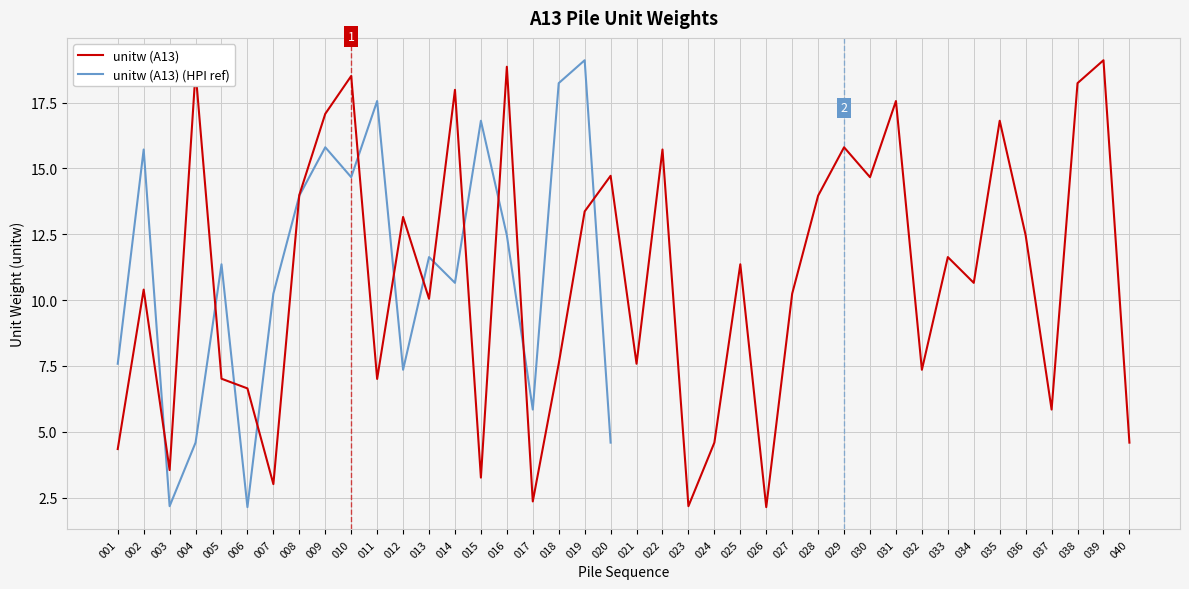

True or false: unitw (A13) (HPI ref) has a value of nan at 039.

False